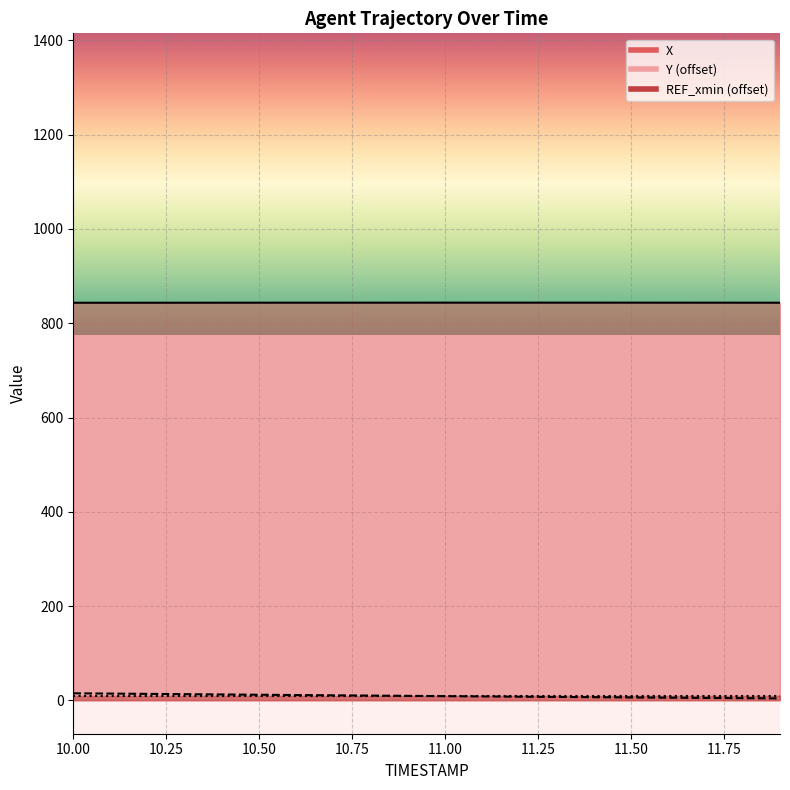

True or false: Y and X cross at least once.

False